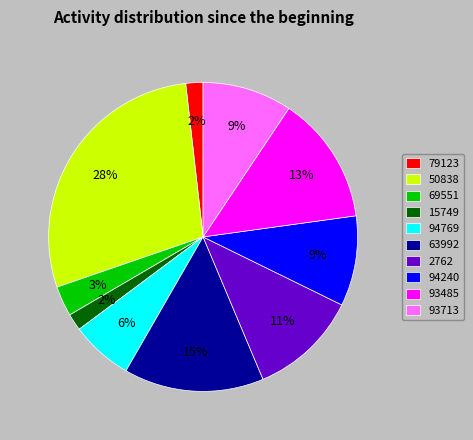

Which category has the biggest portion of the pie?

50838